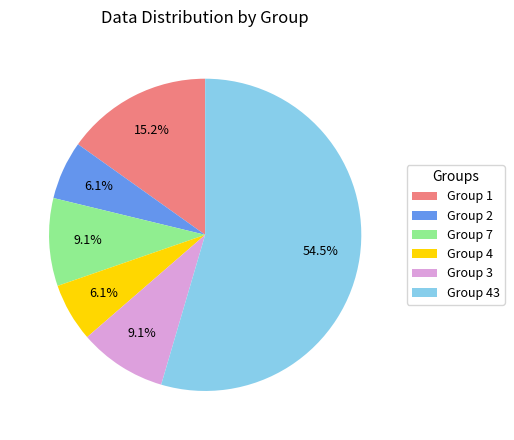

What is the ratio of the value at Group 1 to the value at Group 7?

1.7